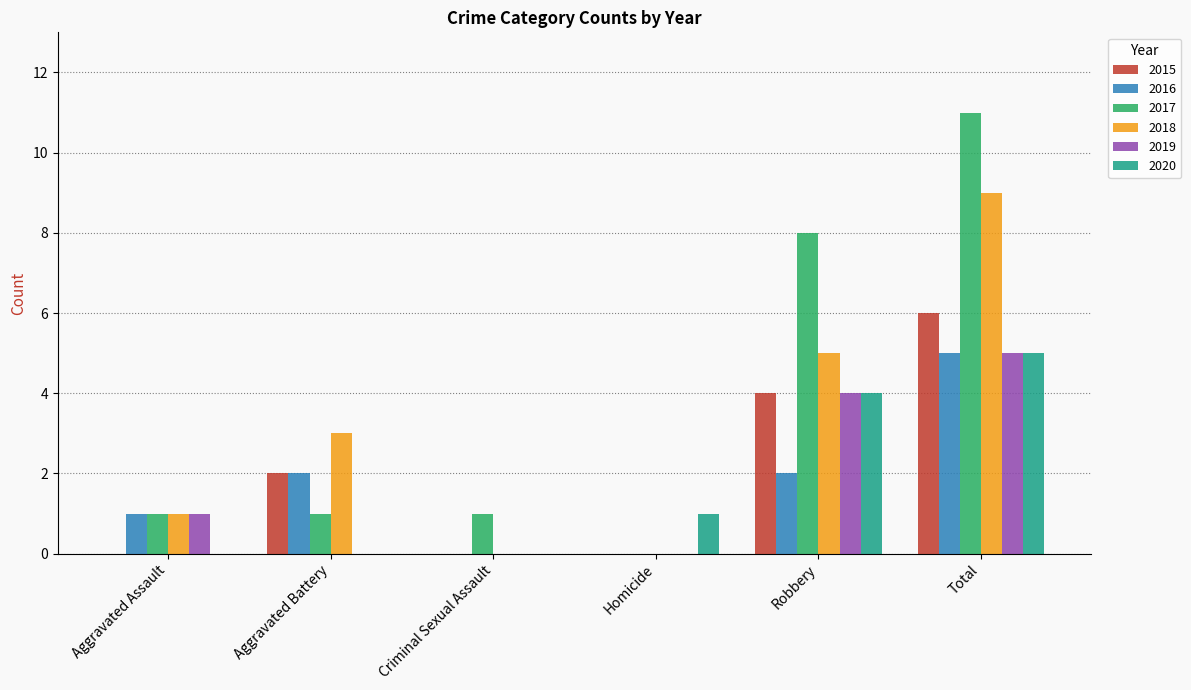

Is it true that 2019 equals 0 at Aggravated Battery?

True